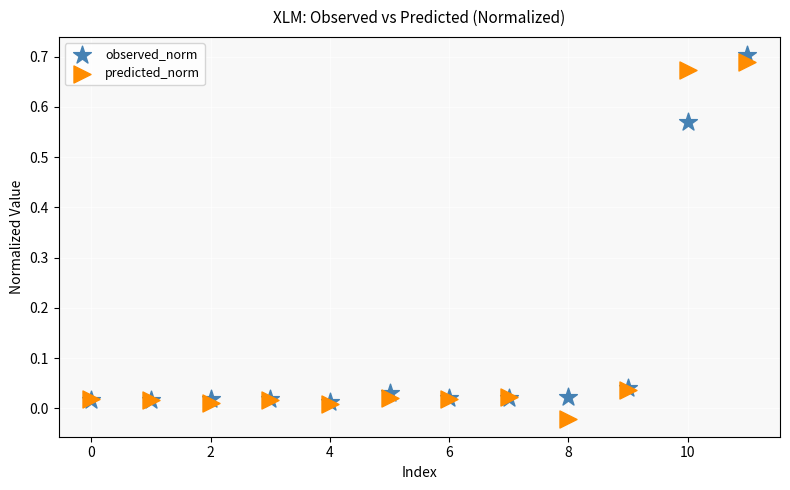

Which series has the widest spread of Y values?

predicted_norm